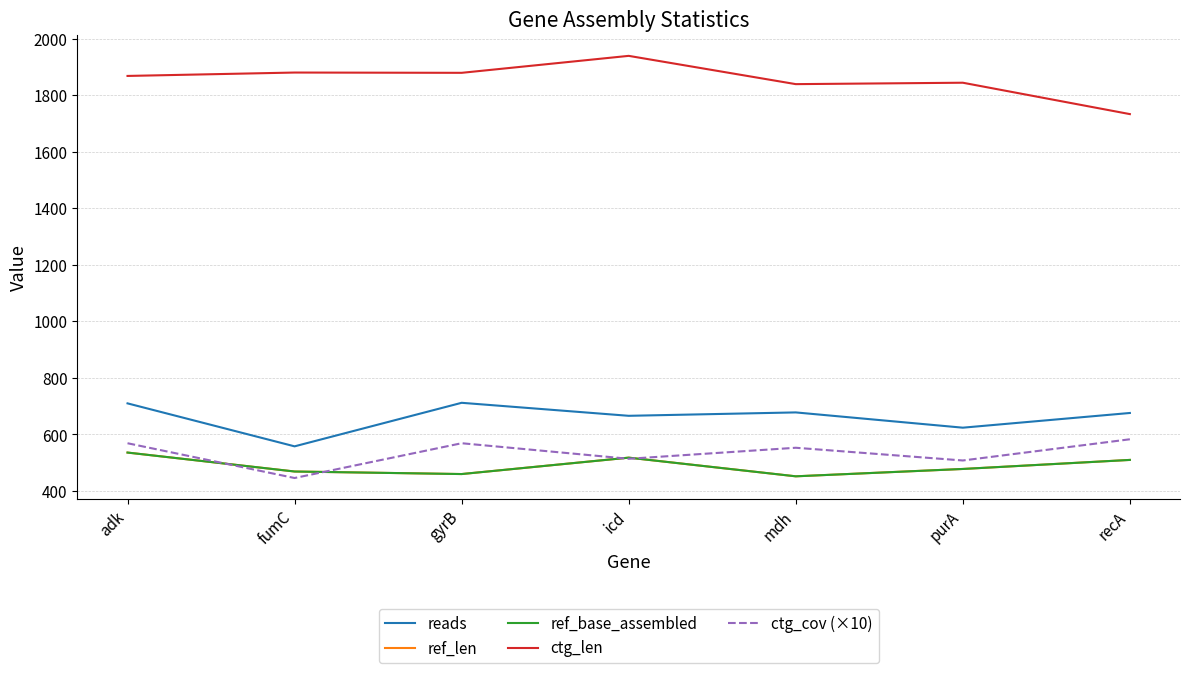

Where is the first local maximum for ctg_cov (×10)?

gyrB